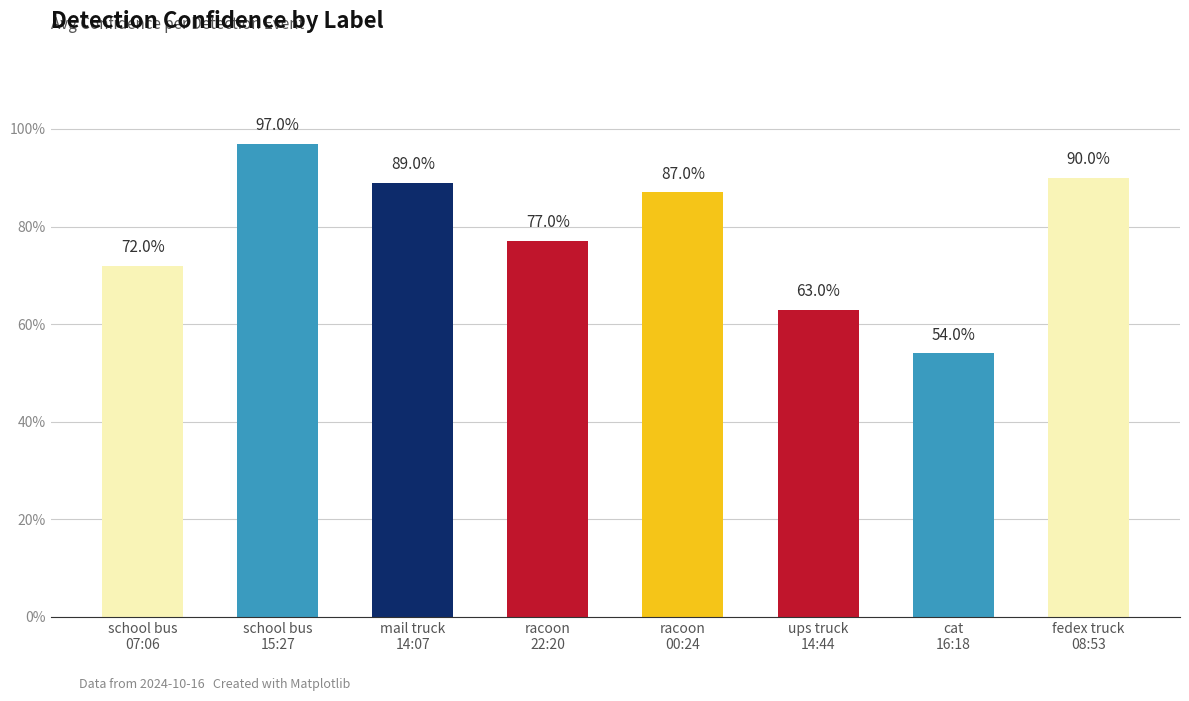

What is the label of the 7th bar from the left?

cat
16:18